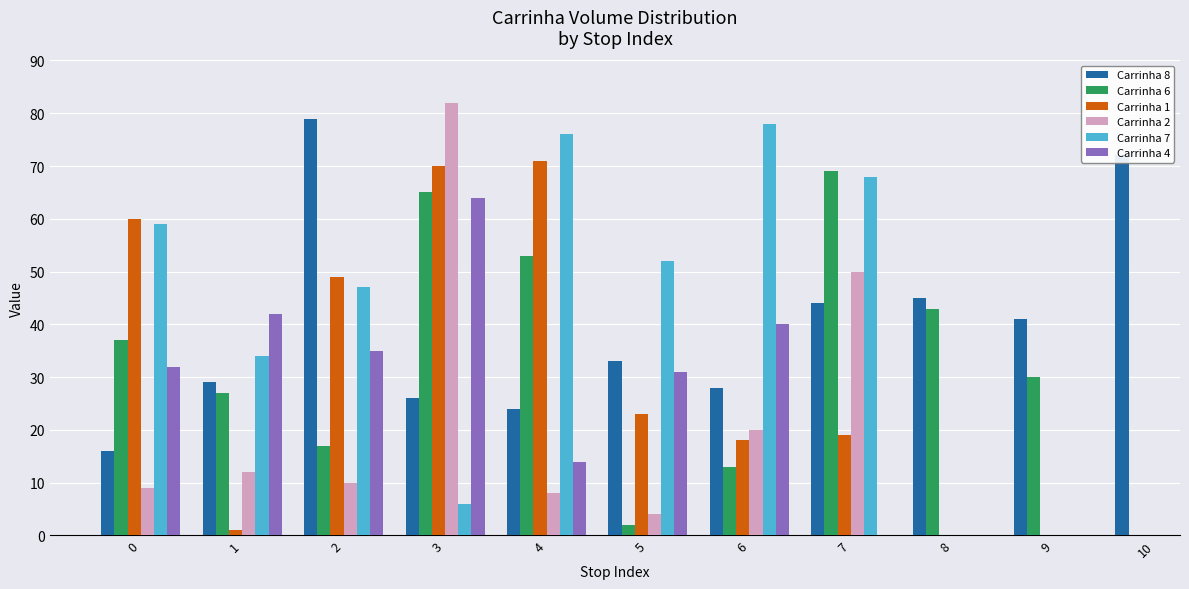

How many data points in Carrinha 7 are above 68?

2